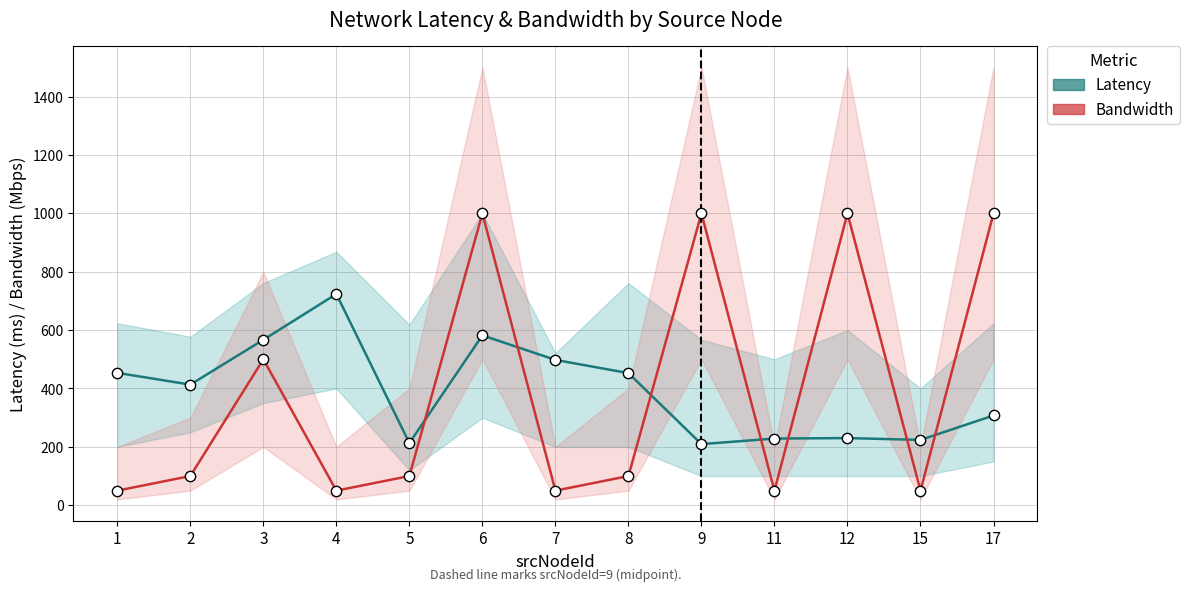

What is the total value across all series at 4?

773.7